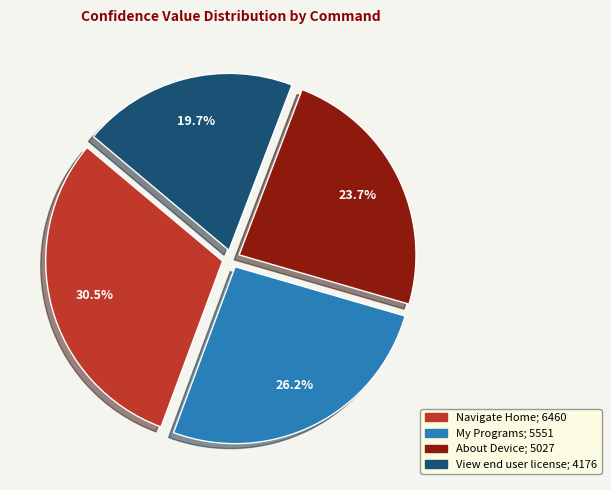

Is there any slice that represents more than half of the pie?

No